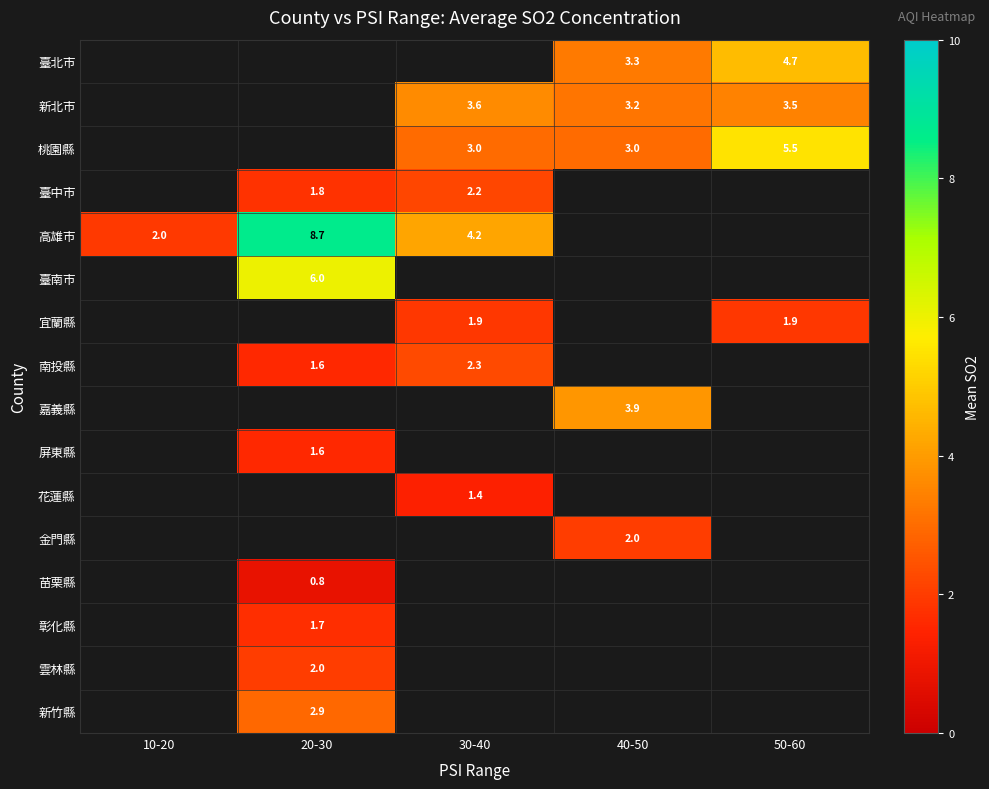

The value of 南投縣 at 30-40 is 2.3. True or false?

True